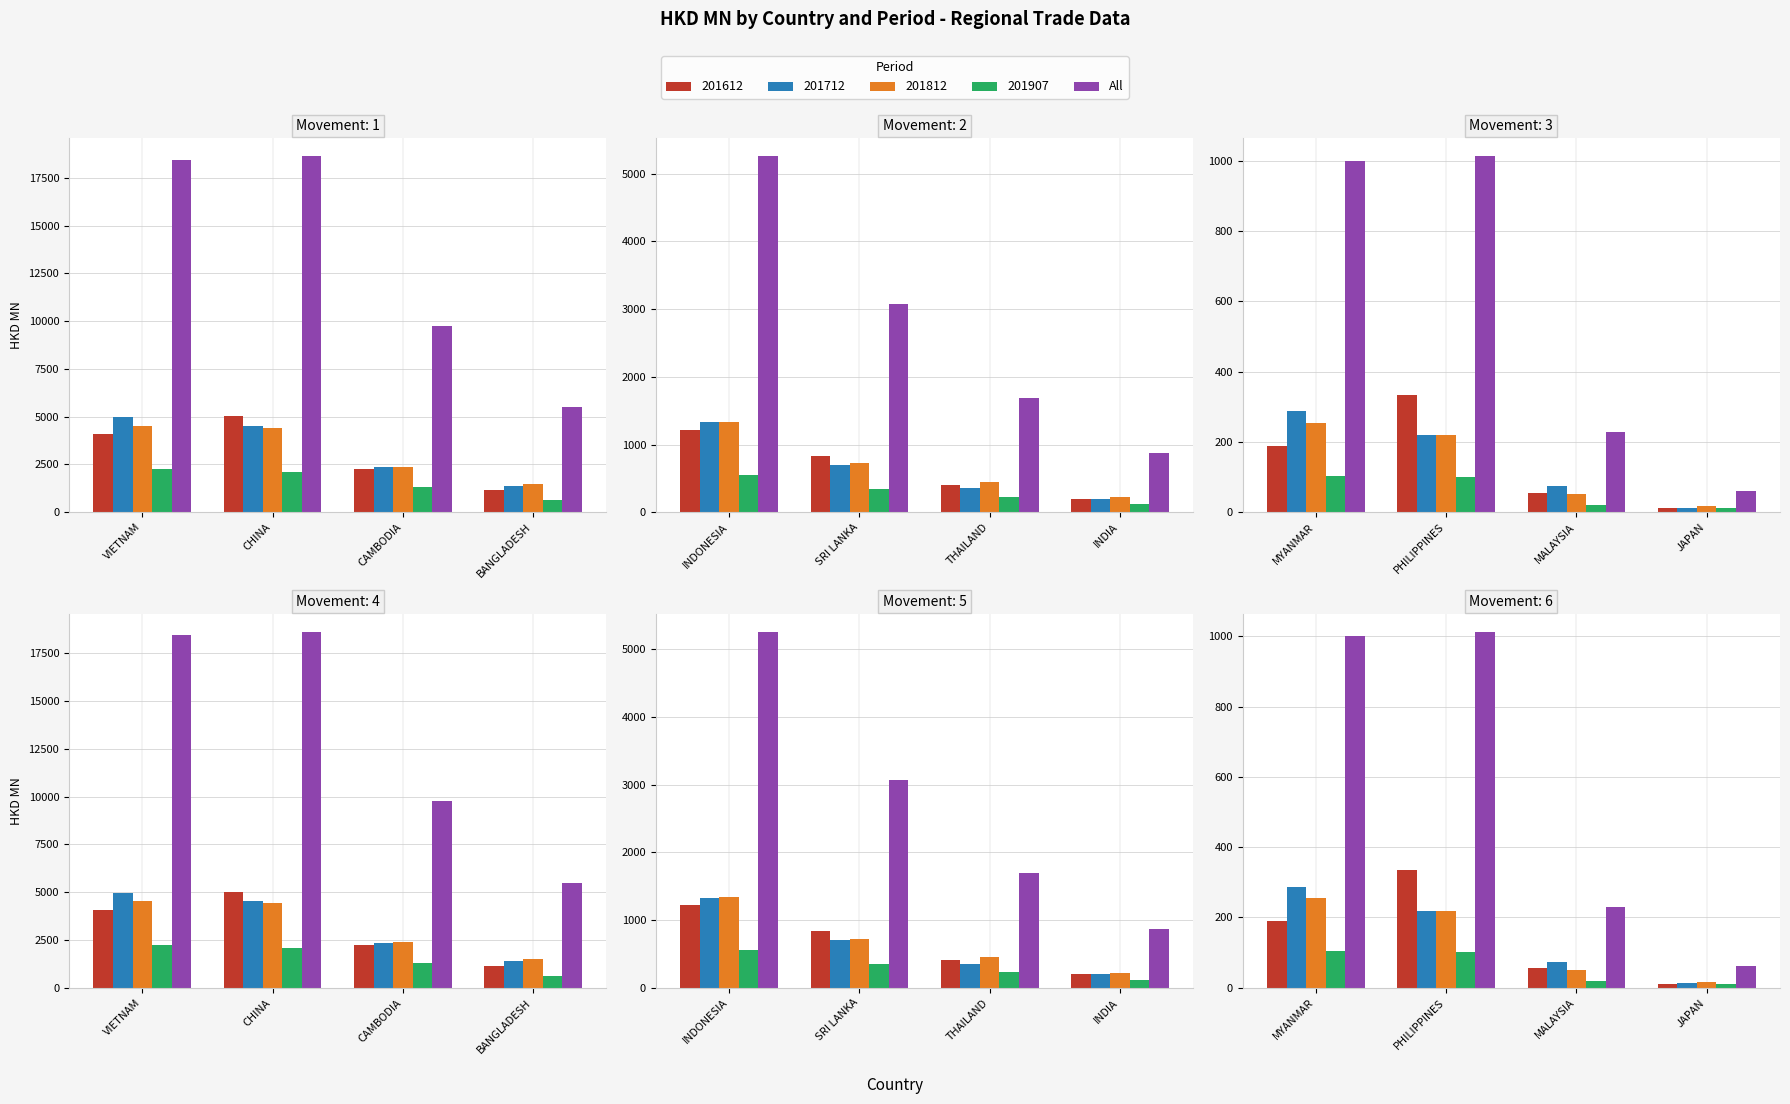

Where does the data first go above 999?

MYANMAR